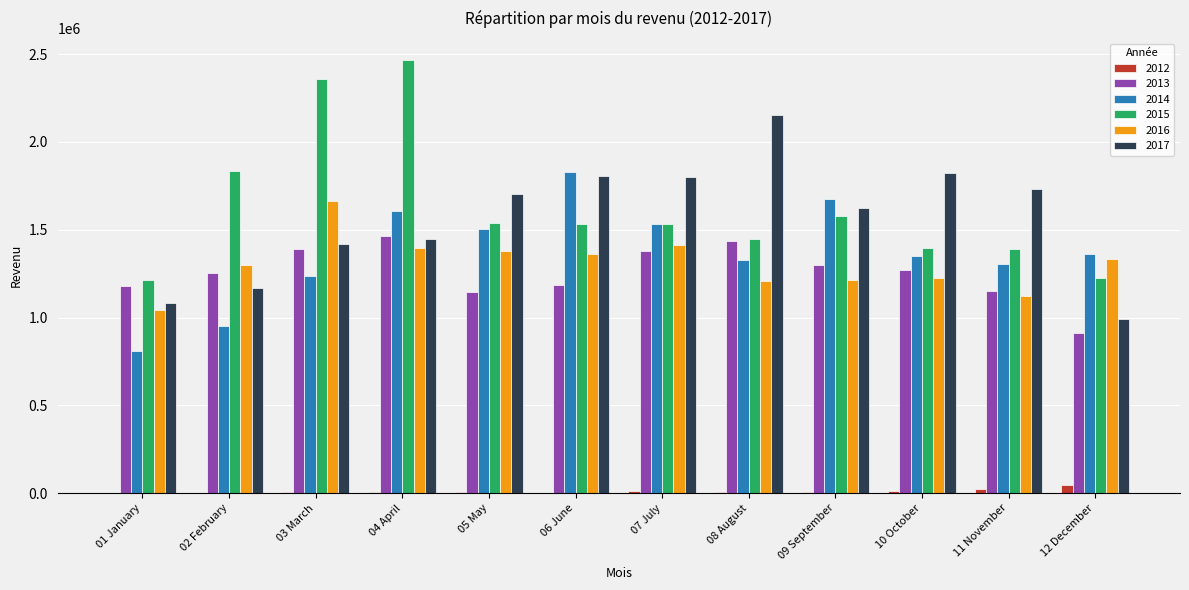

Which category has the highest value across all series?

04 April